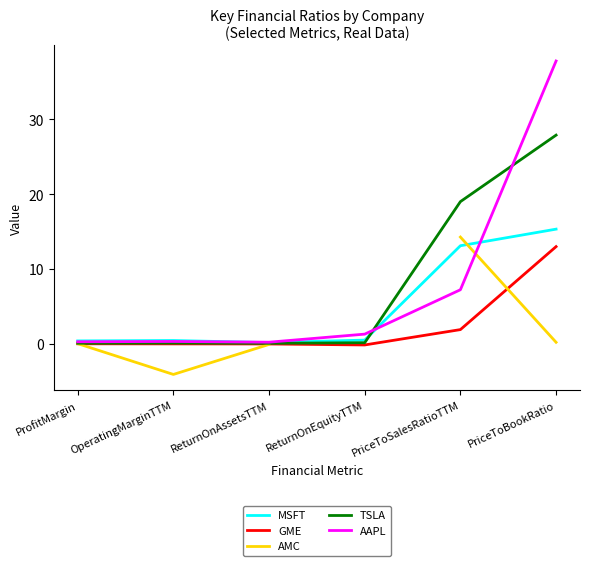

Is the value of TSLA at PriceToBookRatio greater than the value of AAPL at PriceToSalesRatioTTM?

Yes